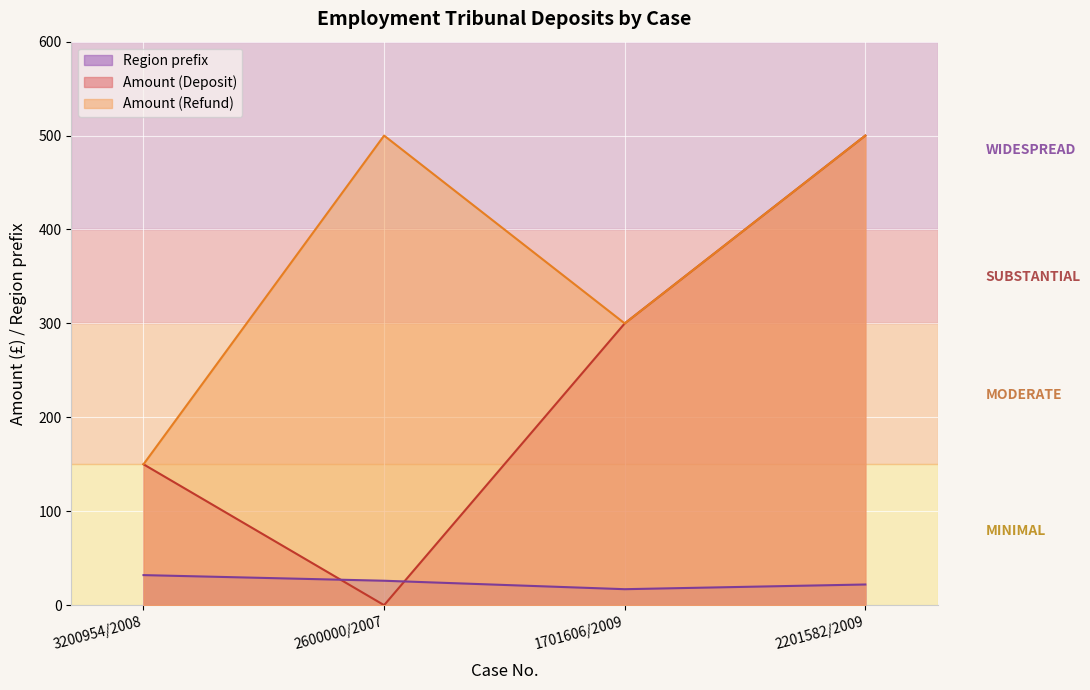

Reading left to right, extract all data points from this chart.

Amount (Deposit): 3200954/2008=150	2600000/2007=0	1701606/2009=300	2201582/2009=500
Amount (Refund): 3200954/2008=150	2600000/2007=500	1701606/2009=300	2201582/2009=500
Region prefix: 3200954/2008=32	2600000/2007=26	1701606/2009=17	2201582/2009=22